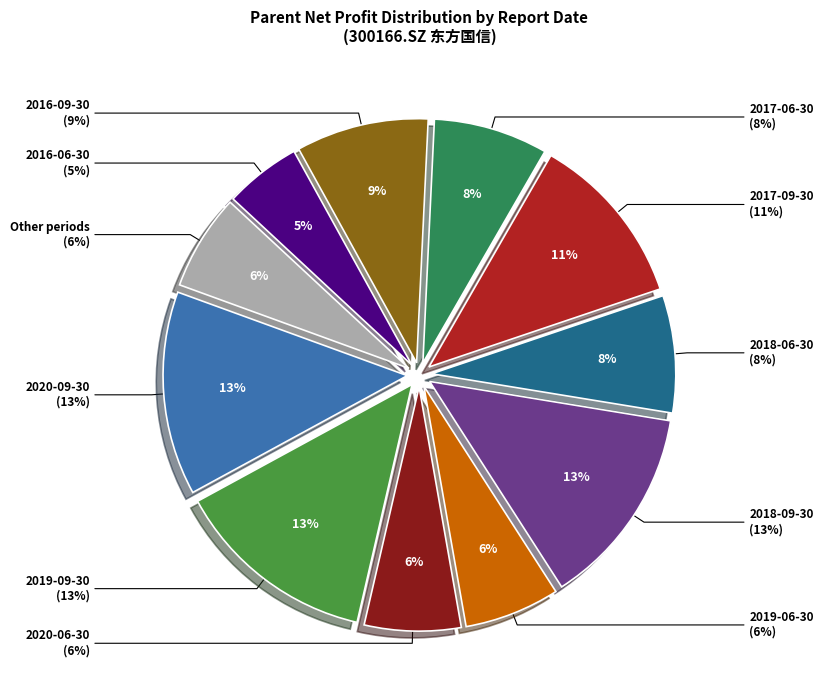

Is 2020-03-31 the majority of the pie?

No